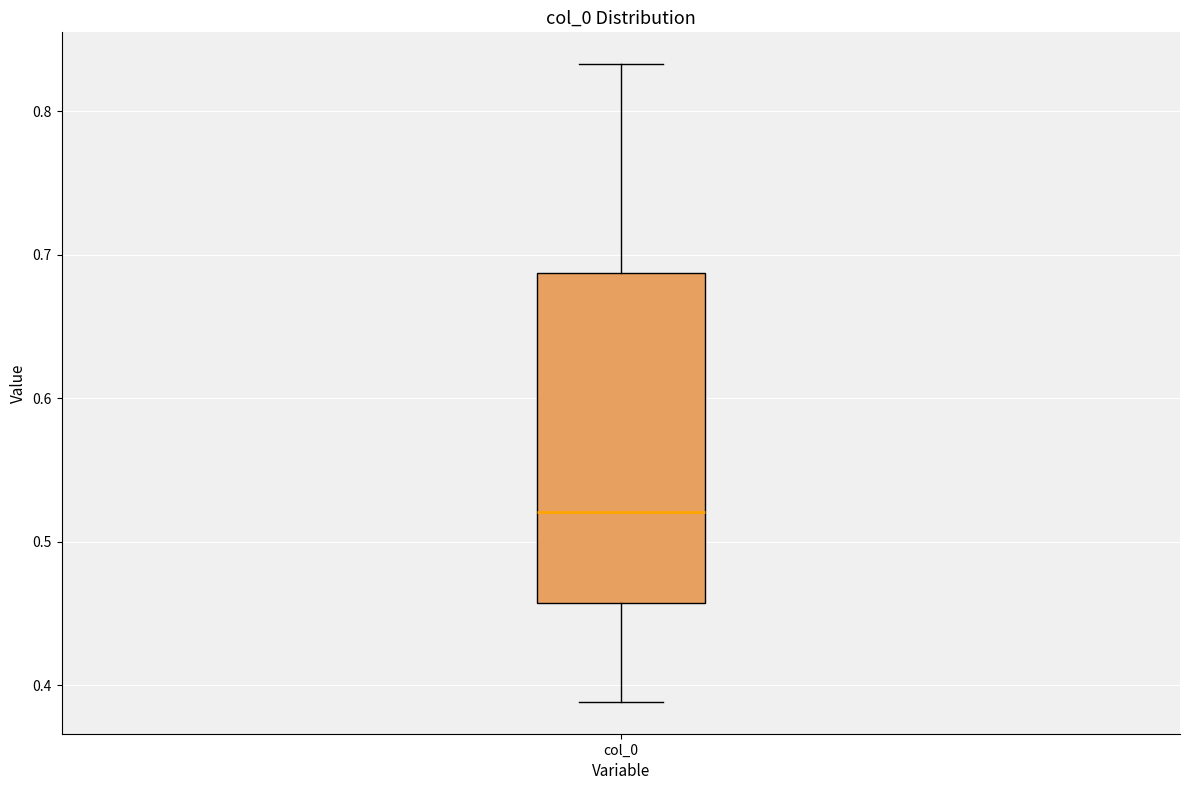

Where does the lower whisker of the box for col_0 end on the y-axis? The values are not printed on the chart, so give them approximately, as read against the axis.

0.39